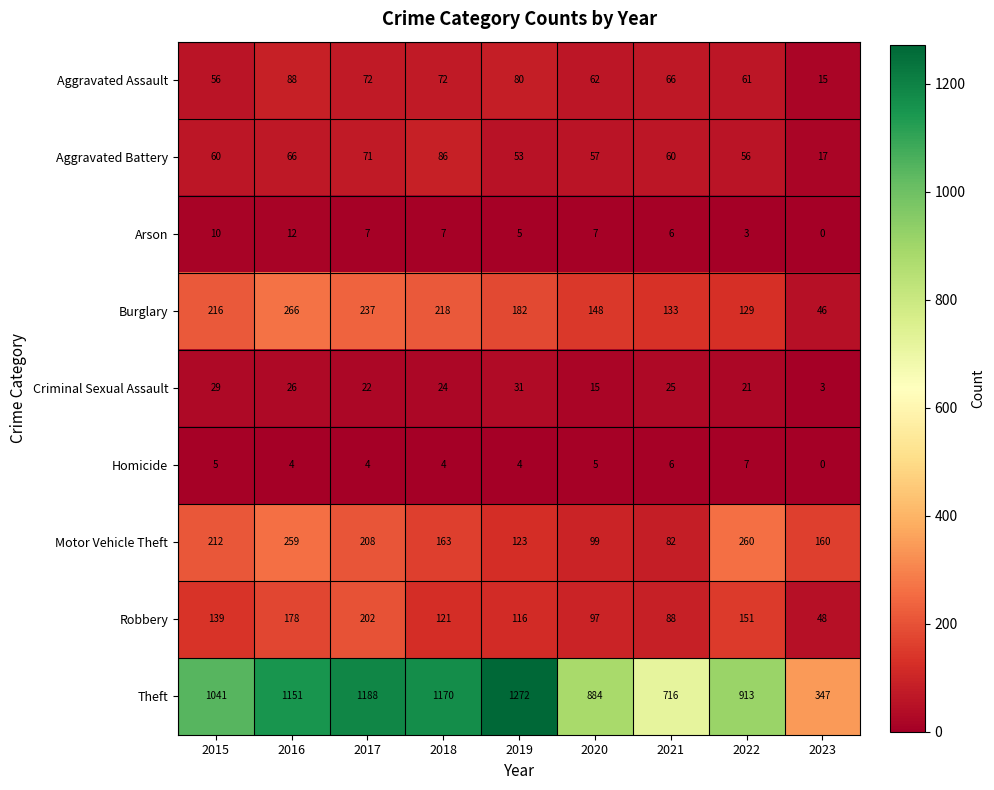

Between 2015 and 2017, which series saw the biggest shift?

Theft